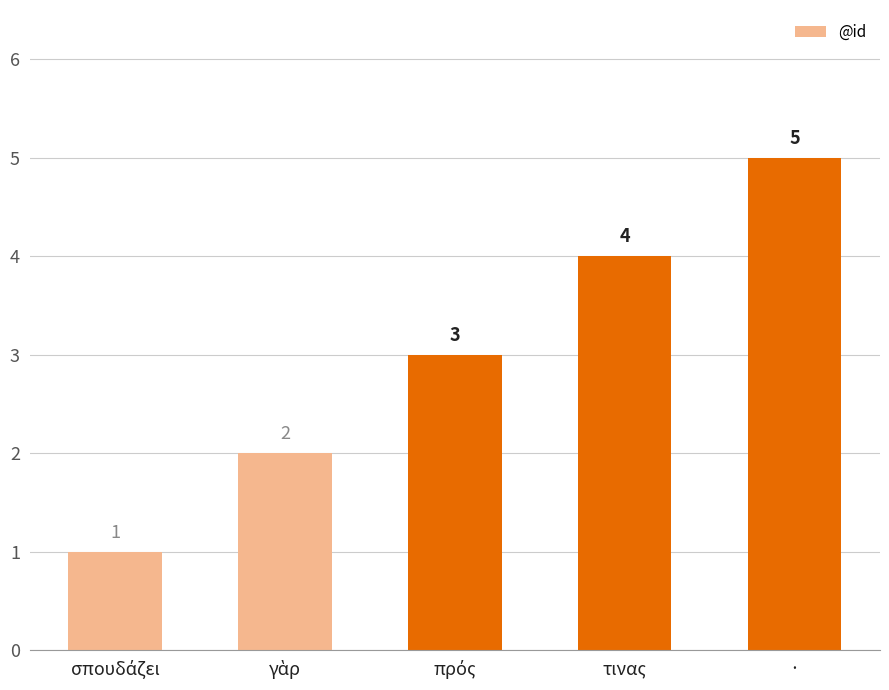

Are the bars grouped side by side (vs. stacked)?

No